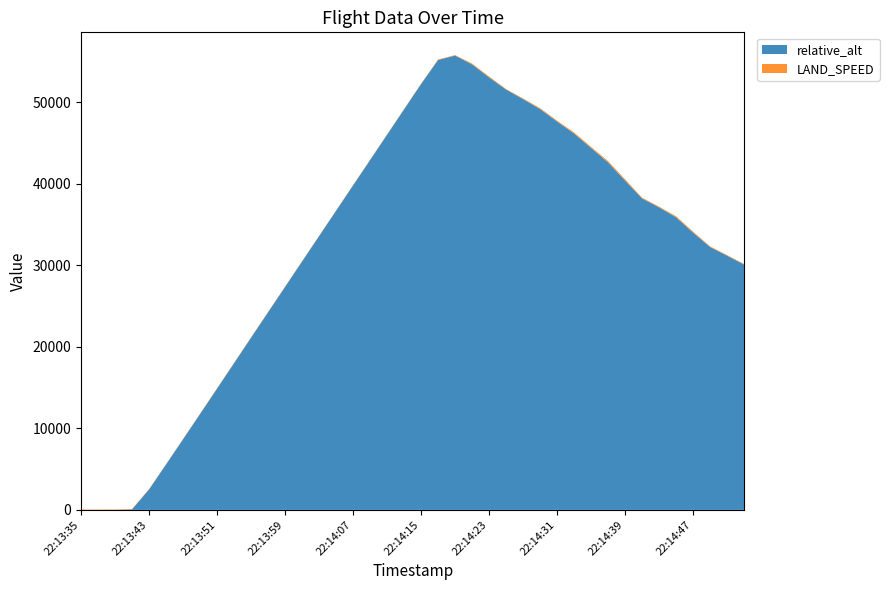

Reading right to left, extract all data points from this chart.

relative_alt: 22:14:53=30091.0	22:14:51=31169.0	22:14:49=32237.0	22:14:47=33996.5	22:14:45=35881.0	22:14:43=37099.5	22:14:41=38196.0	22:14:39=40375.0	22:14:37=42608.0	22:14:35=44381.5	22:14:33=46157.5	22:14:31=47622.0	22:14:29=49157.5	22:14:27=50382.5	22:14:25=51547.5	22:14:23=53038.0	22:14:21=54630.0	22:14:19=55717.0	22:14:17=55178.5	22:14:15=52224.5	22:14:13=49119.5	22:14:11=46006.5	22:14:09=42897.0	22:14:07=39791.5	22:14:05=36679.0	22:14:03=33568.5	22:14:01=30459.5	22:13:59=27344.5	22:13:57=24229.0	22:13:55=21118.0	22:13:53=17990.5	22:13:51=14870.0	22:13:49=11755.0	22:13:47=8656.5	22:13:45=5564.0	22:13:43=2505.0	22:13:41=62.0	22:13:39=5.0	22:13:37=0.0	22:13:35=0.0
LAND_SPEED: 22:14:53=60.0	22:14:51=80.0	22:14:49=80.0	22:14:47=130.0	22:14:45=130.0	22:14:43=90.0	22:14:41=90.0	22:14:39=160.0	22:14:37=160.0	22:14:35=130.0	22:14:33=130.0	22:14:31=110.0	22:14:29=110.0	22:14:27=70.0	22:14:25=70.0	22:14:23=110.0	22:14:21=110.0	22:14:19=60.0	22:14:17=60.0	22:14:15=50.0	22:14:13=50.0	22:14:11=50.0	22:14:09=50.0	22:14:07=50.0	22:14:05=50.0	22:14:03=50.0	22:14:01=50.0	22:13:59=50.0	22:13:57=50.0	22:13:55=50.0	22:13:53=50.0	22:13:51=50.0	22:13:49=50.0	22:13:47=50.0	22:13:45=50.0	22:13:43=50.0	22:13:41=50.0	22:13:39=50.0	22:13:37=50.0	22:13:35=50.0